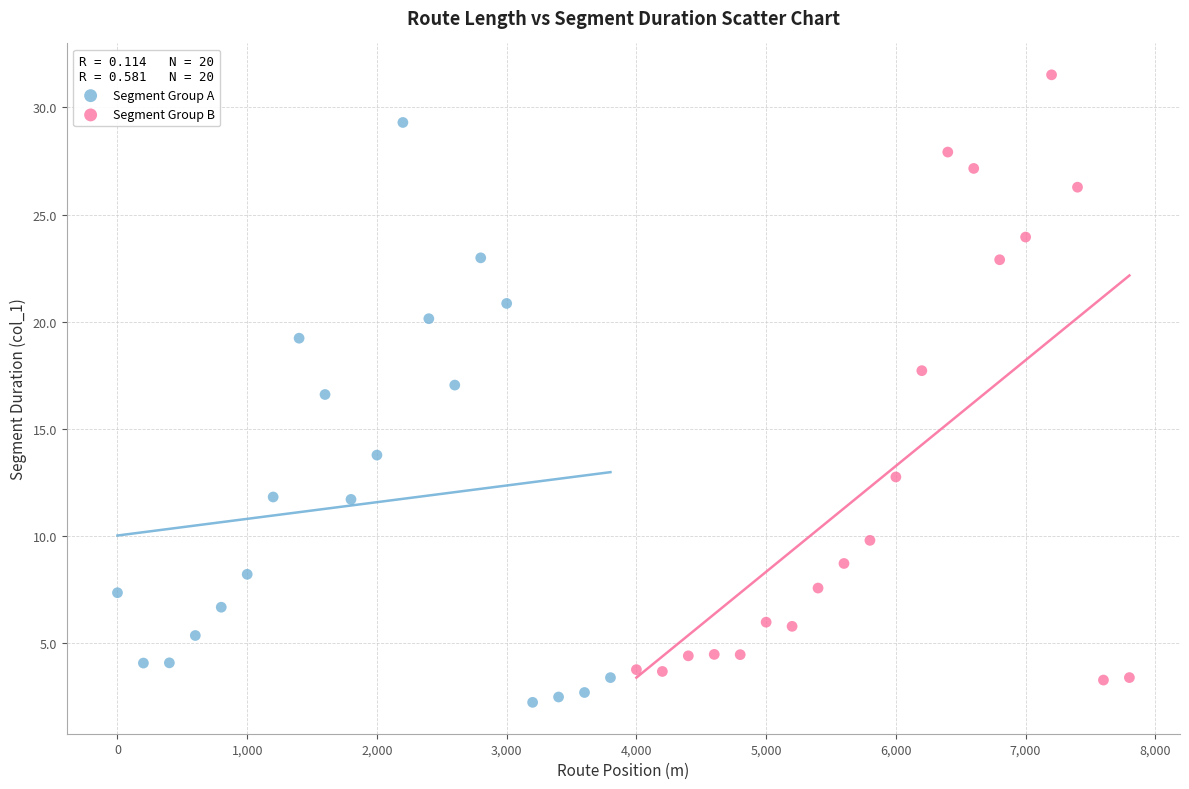

Which series contains the lowest Y value?

Segment Group A